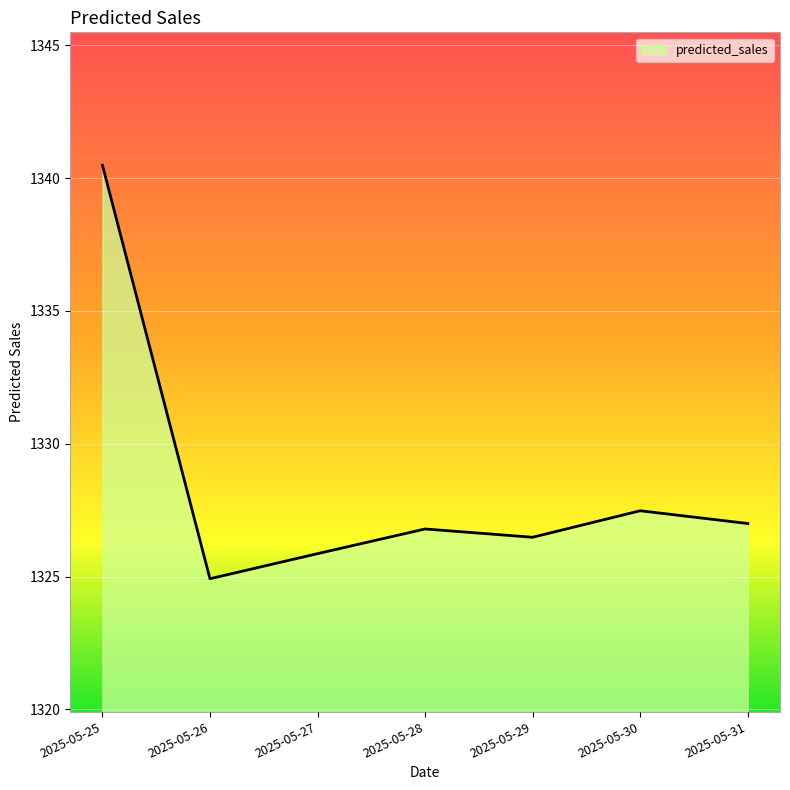

Which label corresponds to the largest value in the chart?

2025-05-25